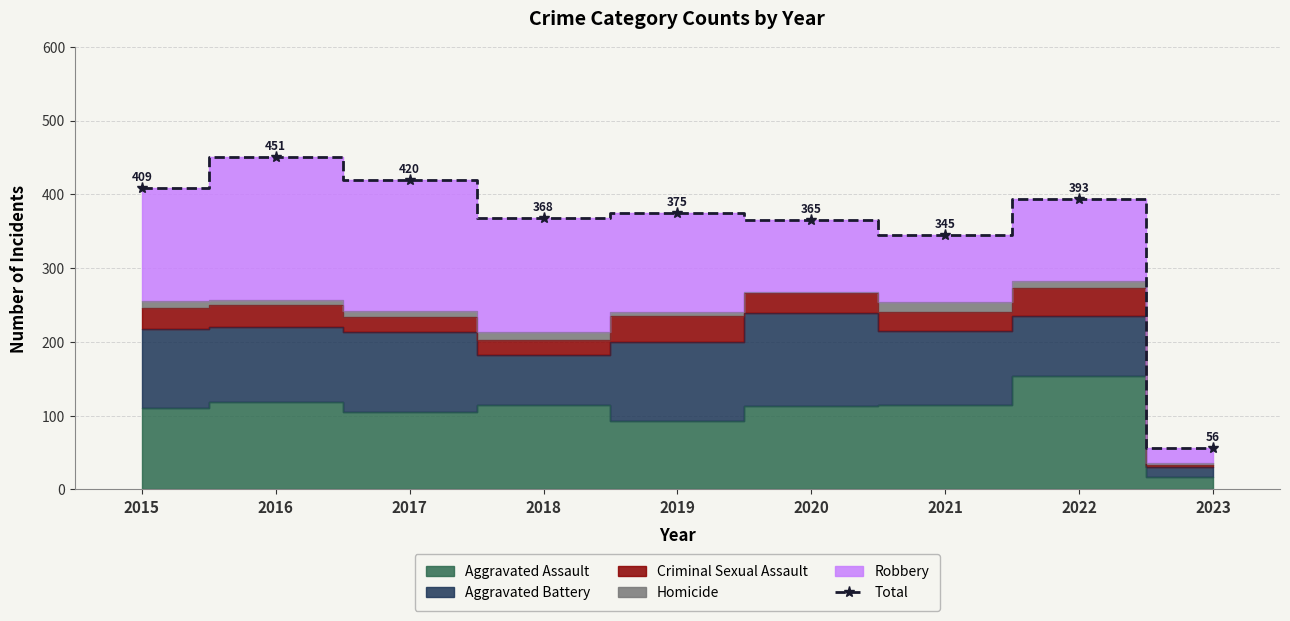

At which category does Total reach its first local valley?

2018